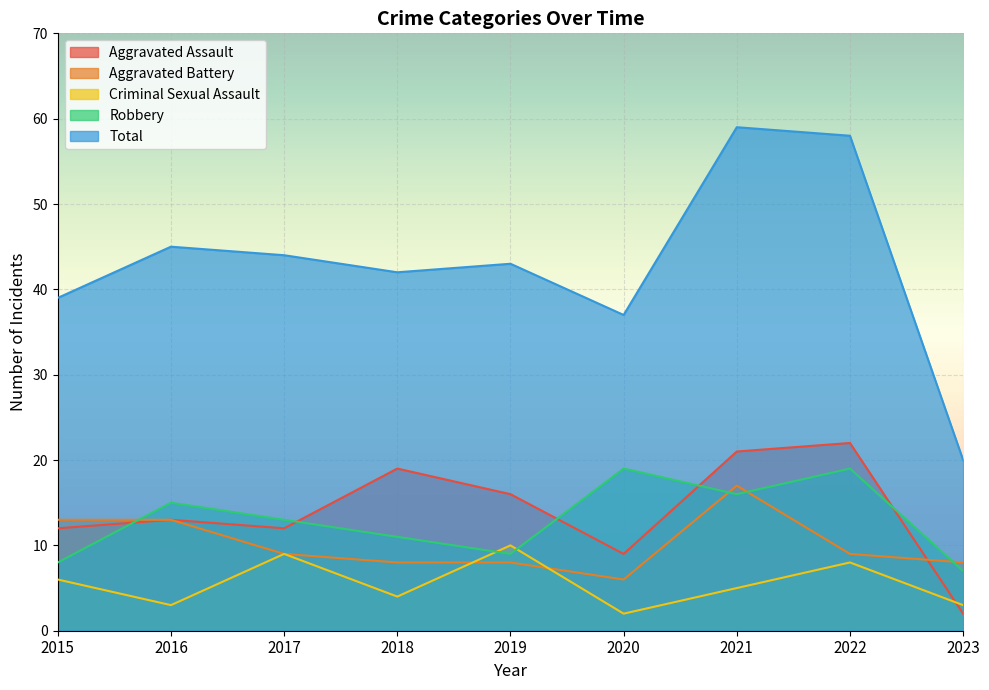

Where is Aggravated Assault nearest to the value 12?

2015